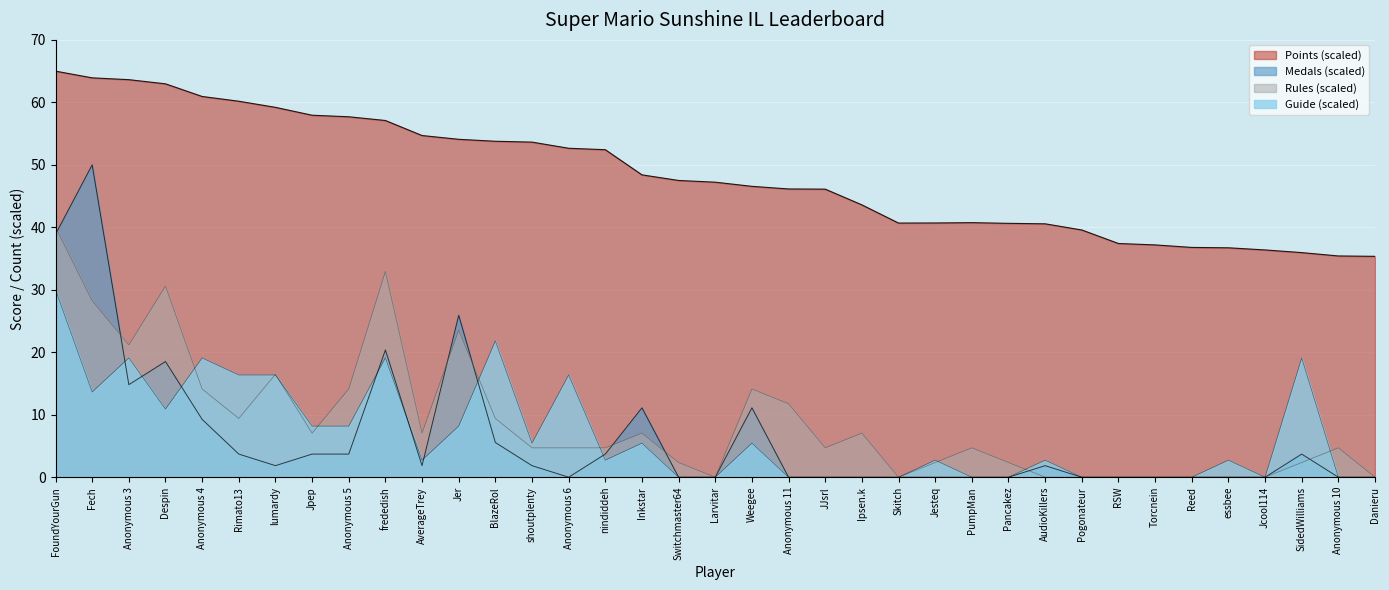

What is the label of the 34th point from the right?

Despin